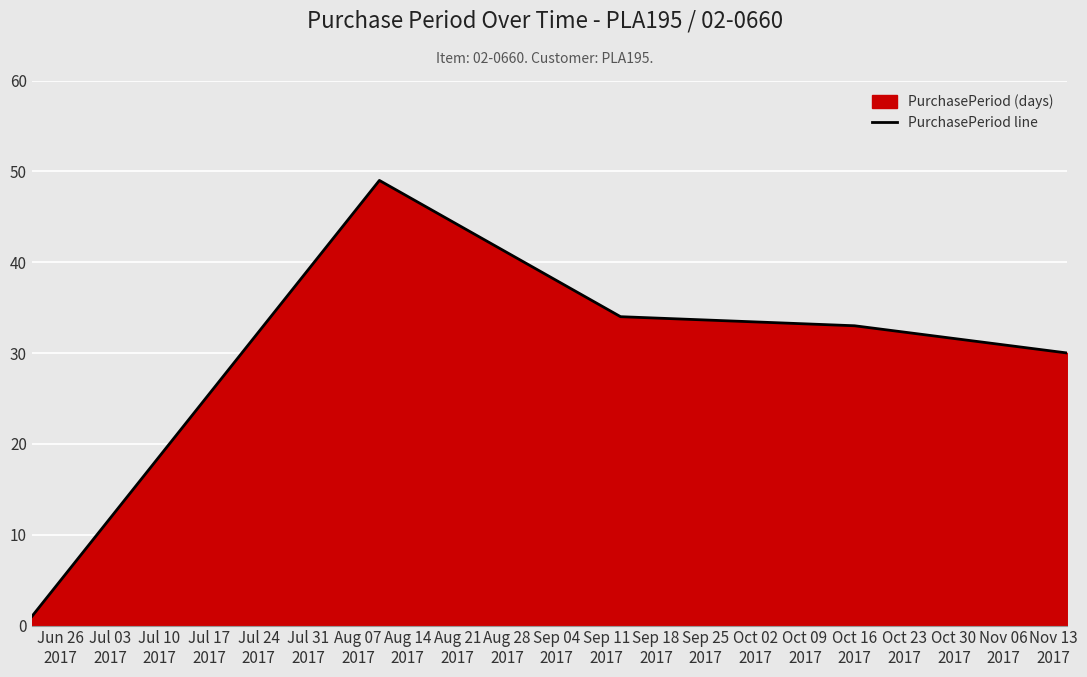

What is the average value?

29